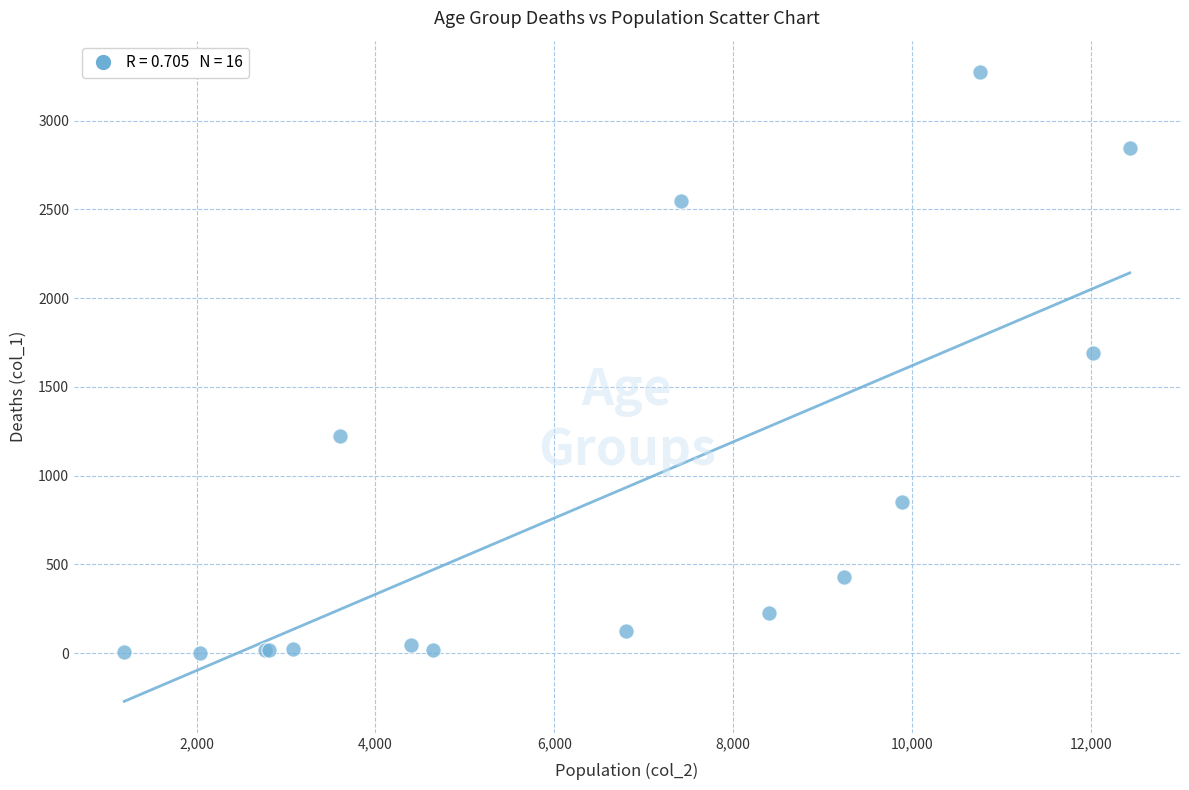

What Y value in the scatter plot is closest to 1638?

1690